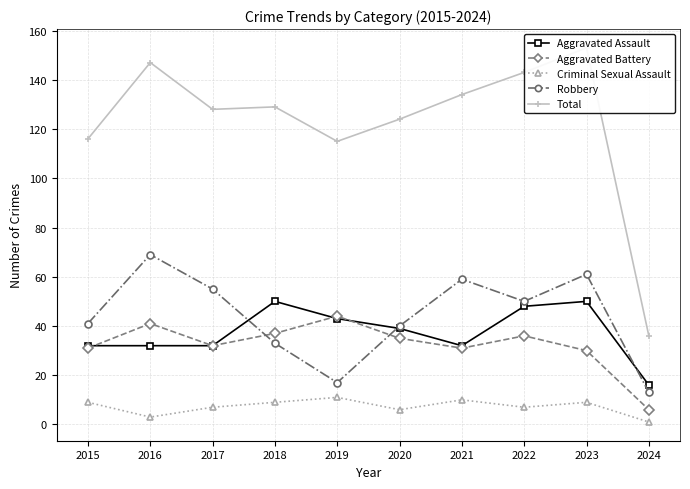

Reading left to right, extract all data points from this chart.

Aggravated Assault: 32	32	32	50	43	39	32	48	50	16
Aggravated Battery: 31	41	32	37	44	35	31	36	30	6
Criminal Sexual Assault: 9	3	7	9	11	6	10	7	9	1
Robbery: 41	69	55	33	17	40	59	50	61	13
Total: 116	147	128	129	115	124	134	143	153	36